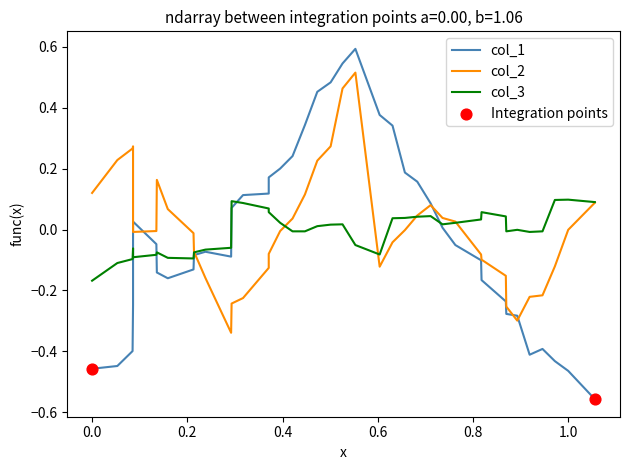

What is the total value across all series at 0.2?

-0.2